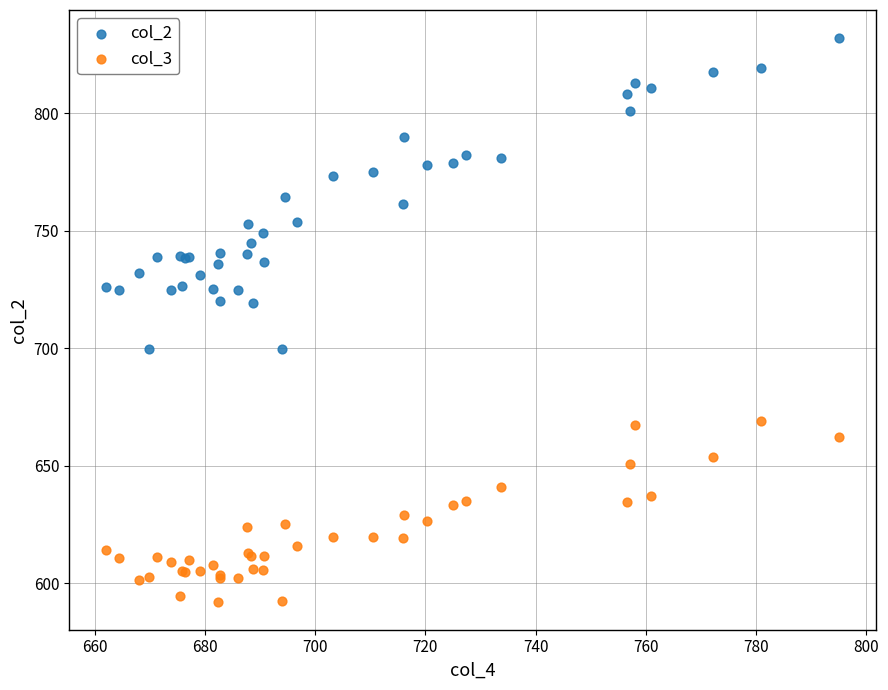

What are all the series names shown in the legend?

col_2, col_3